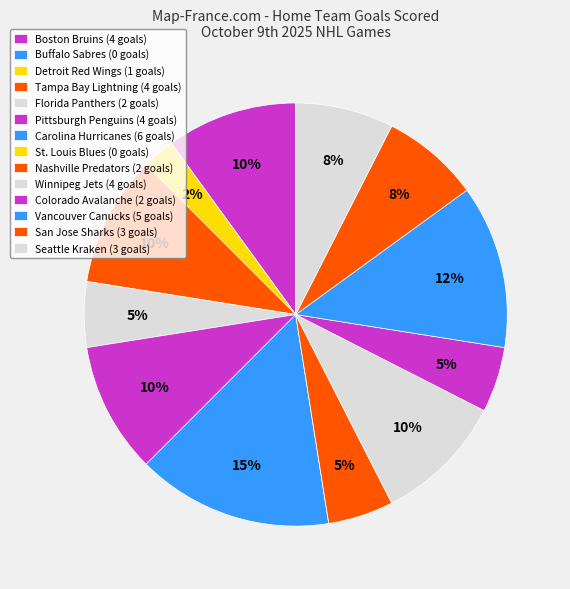

The Boston Bruins slice represents 15% of the pie. True or false?

False